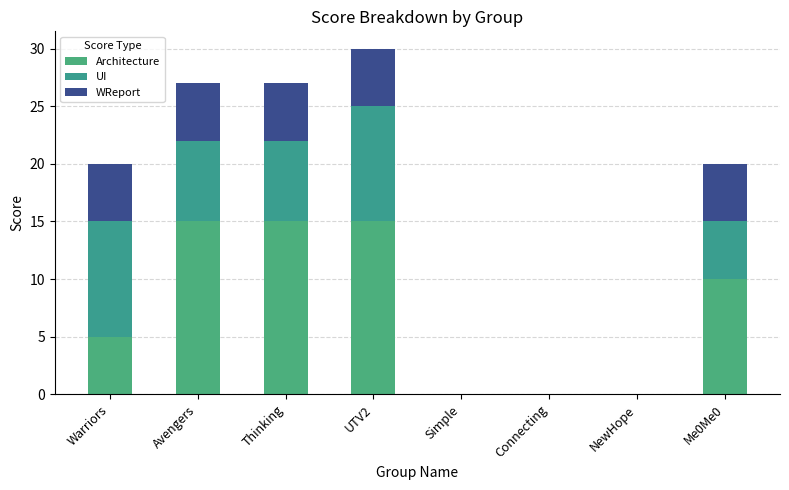

What is the maximum value for Architecture?

15